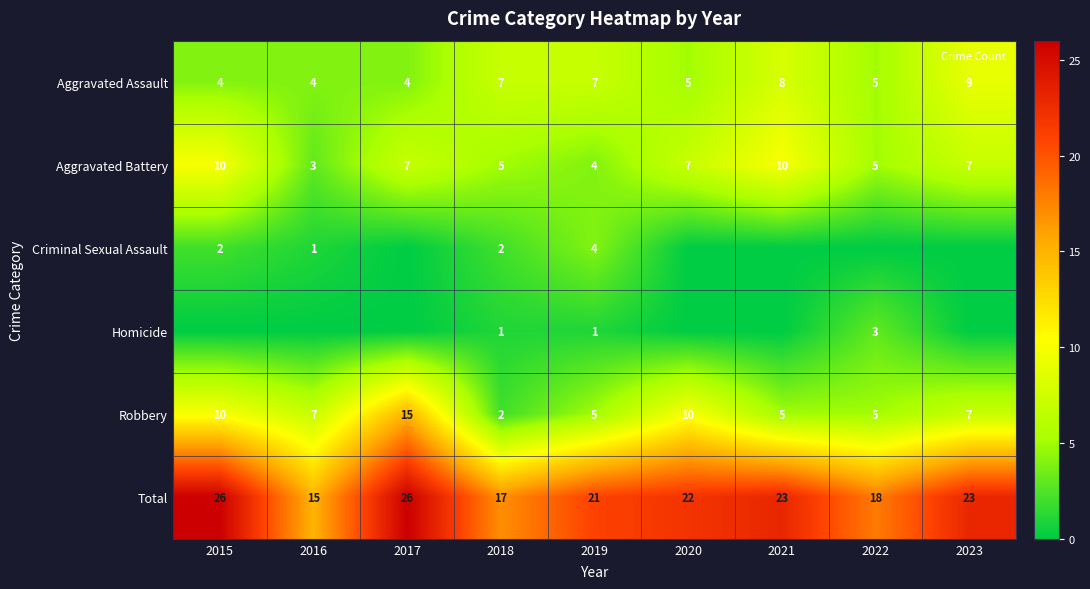

How many data points in Aggravated Battery are above 7?

2